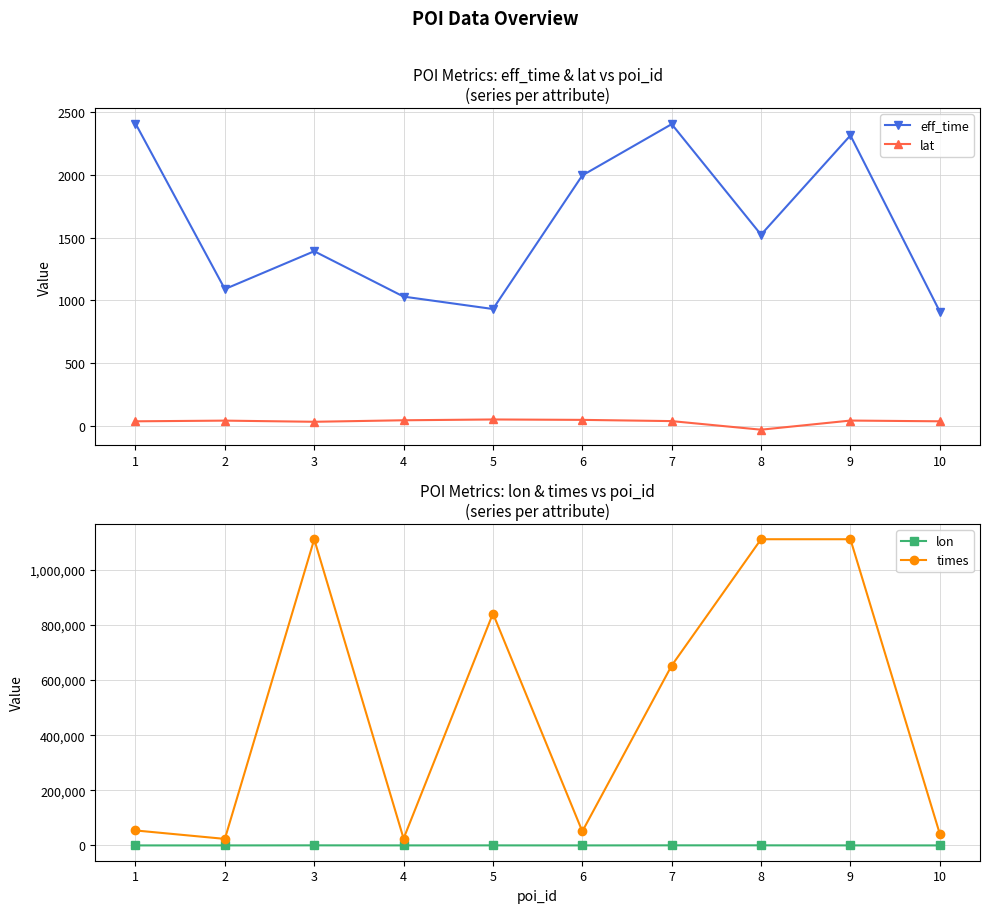

Does the chart display data point markers on the line(s)?

Yes